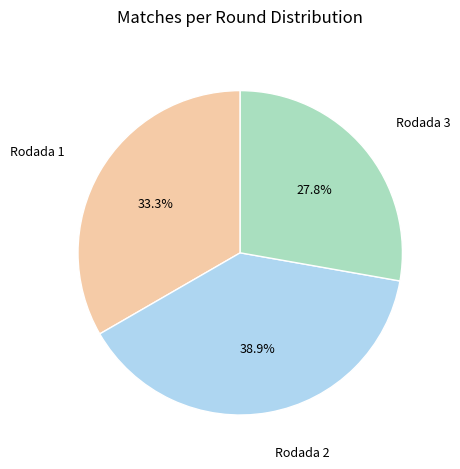

What is the ratio of the value at Rodada 1 to the value at Rodada 2?

0.9